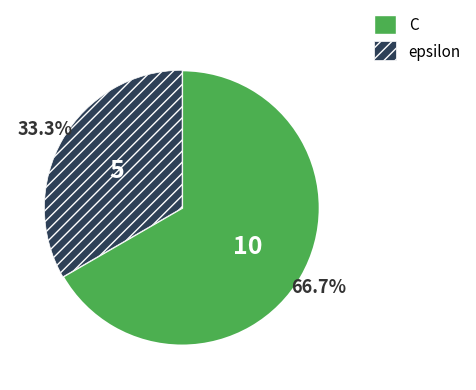

What portion of the pie excludes epsilon?

66.7%